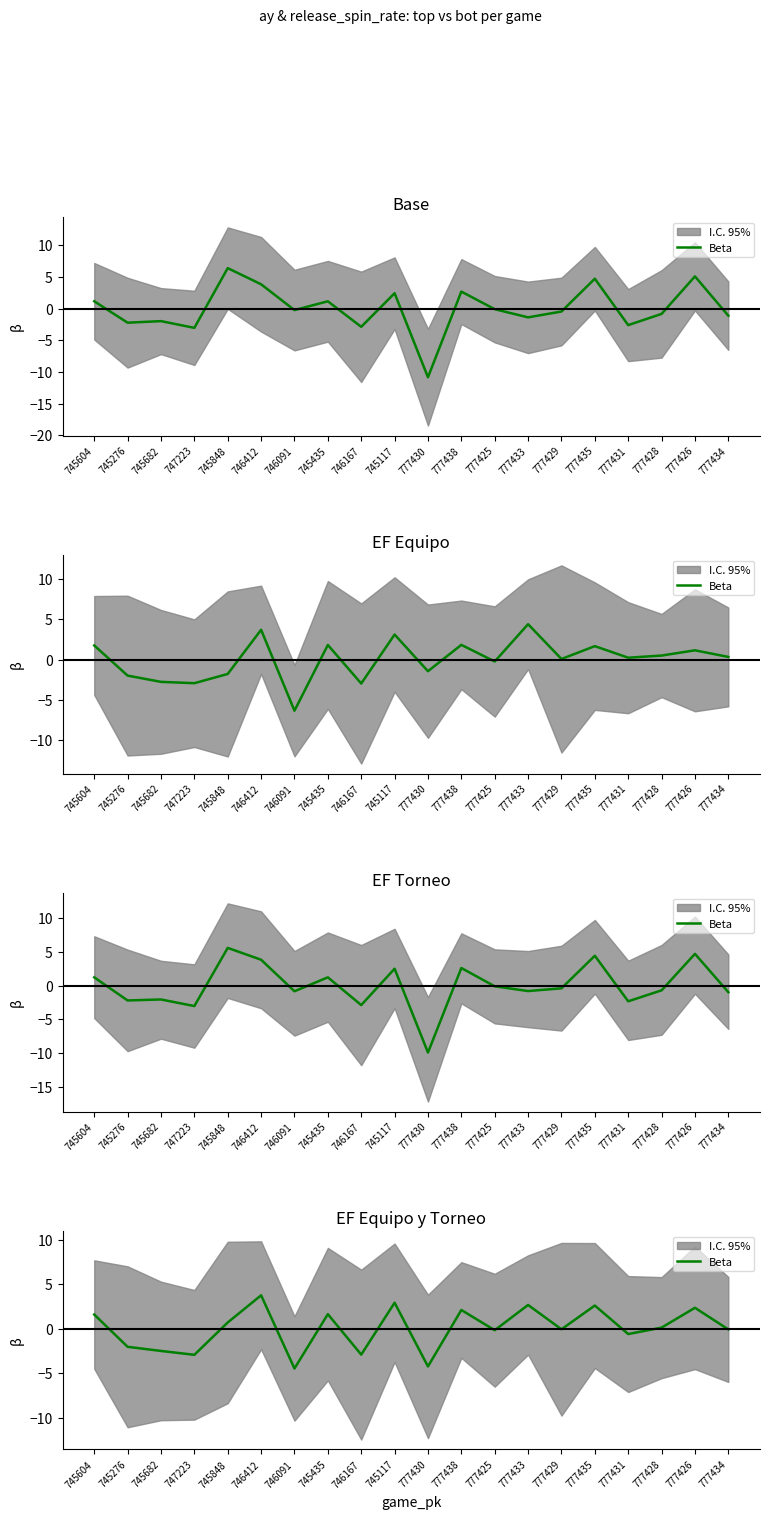

Is it true that the value at 777438 is 2.9?

False